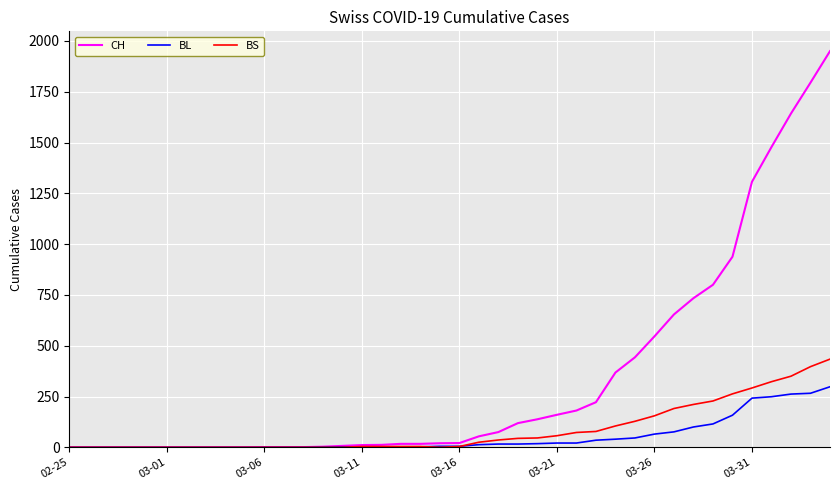

What is the maximum value shown in the chart?

1950